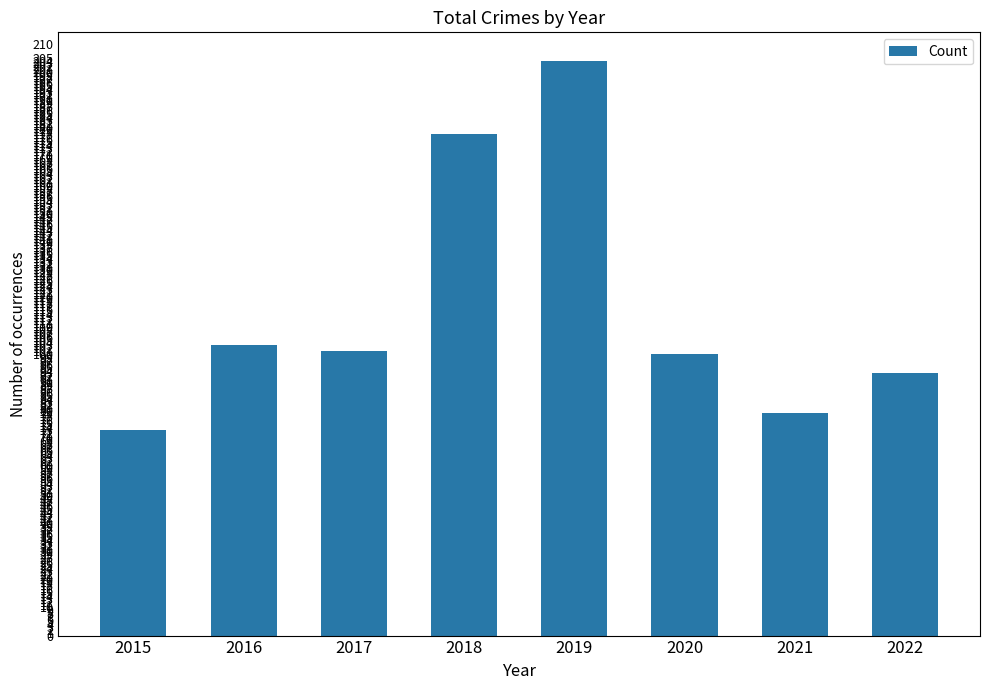

What is the difference between the second highest and minimum values?

105